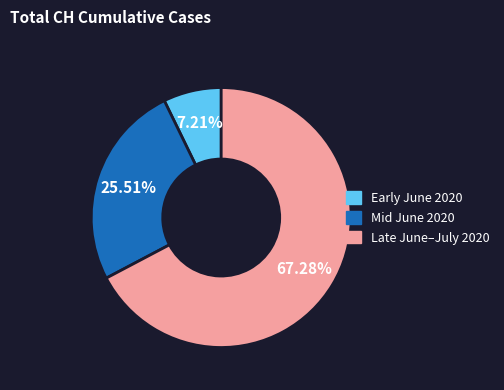

Does any single category account for the majority?

Yes